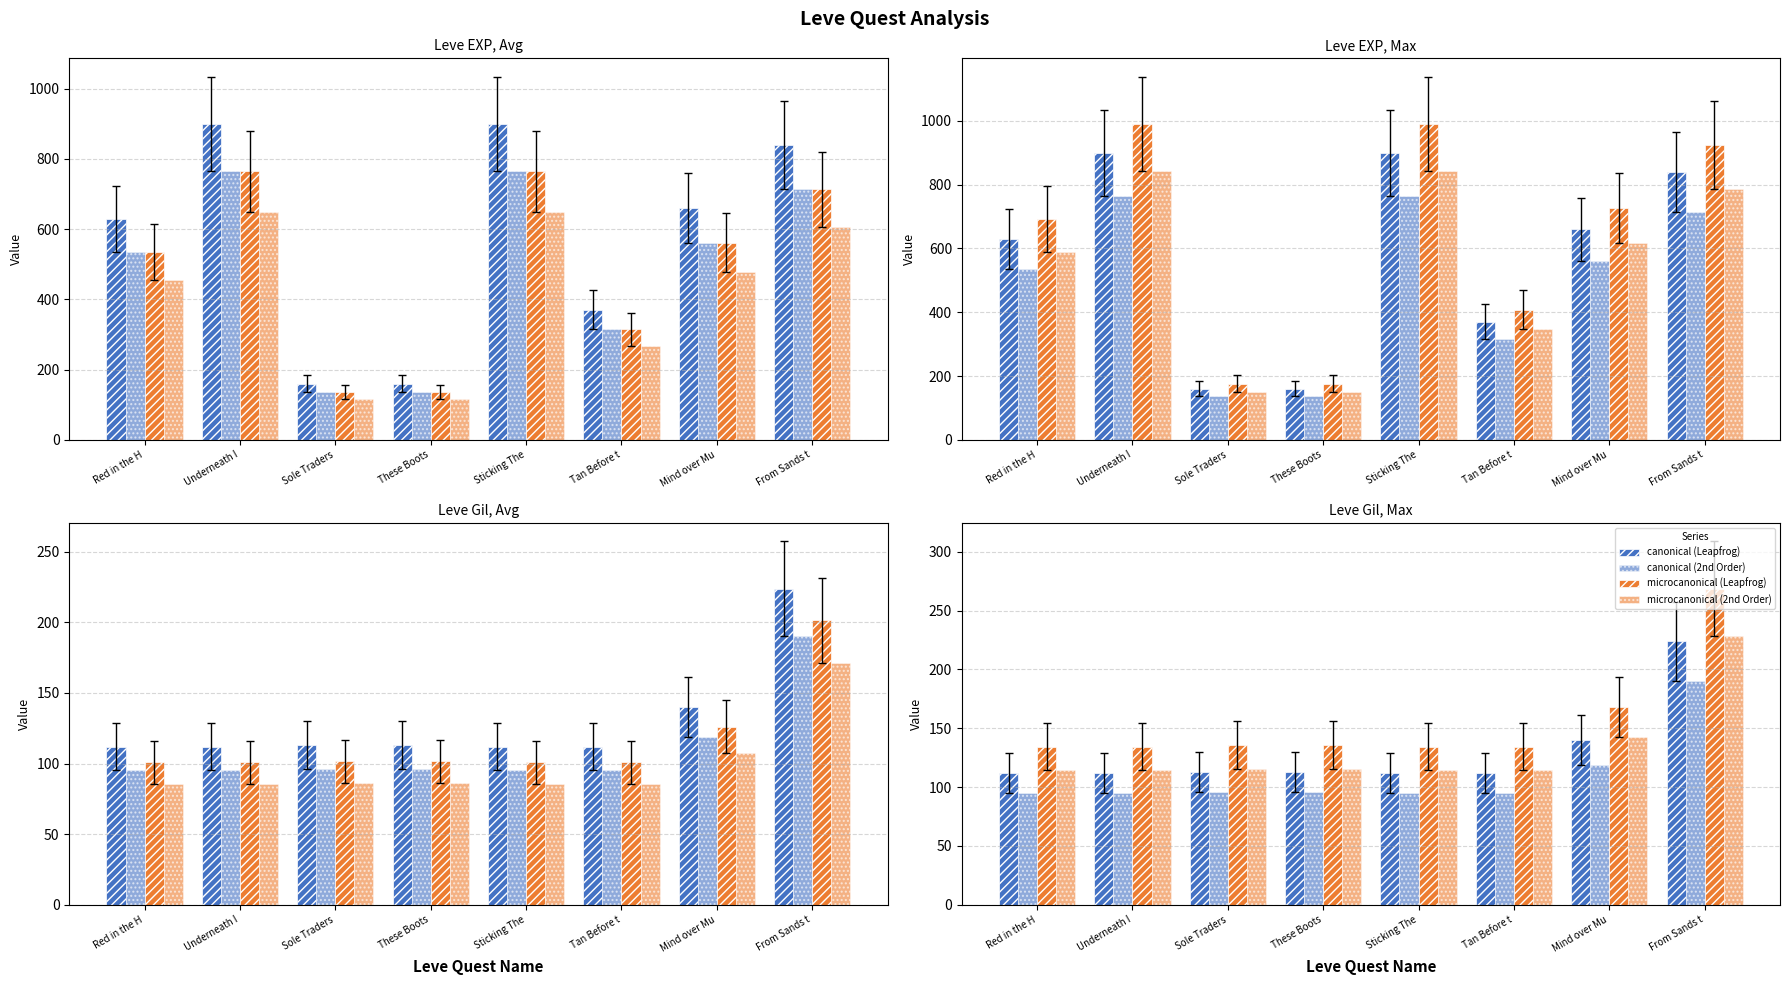

How many bars are there in each group?

4